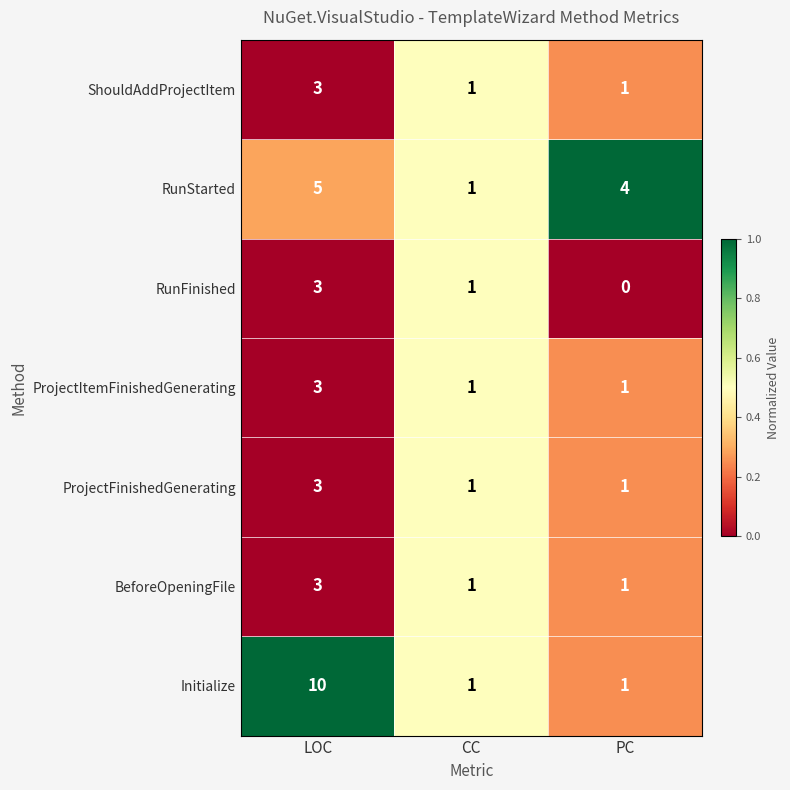

Rank the categories by RunFinished value from lowest to highest.

PC, CC, LOC